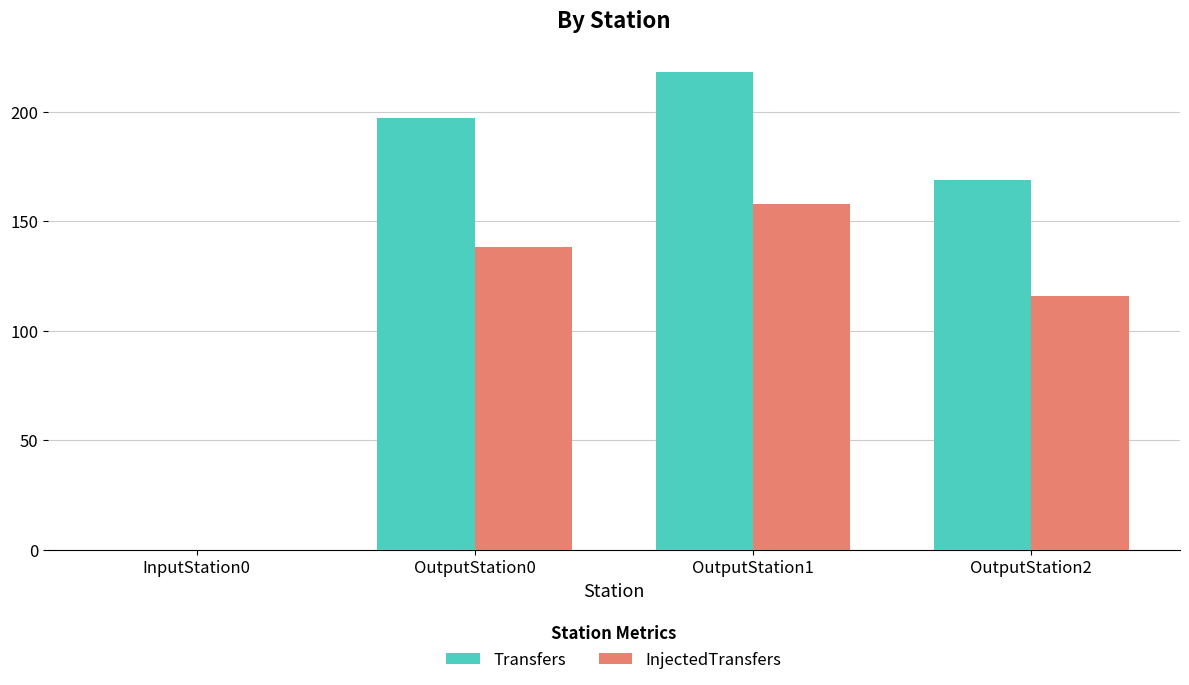

Which series changed the most between InputStation0 and OutputStation1?

Transfers